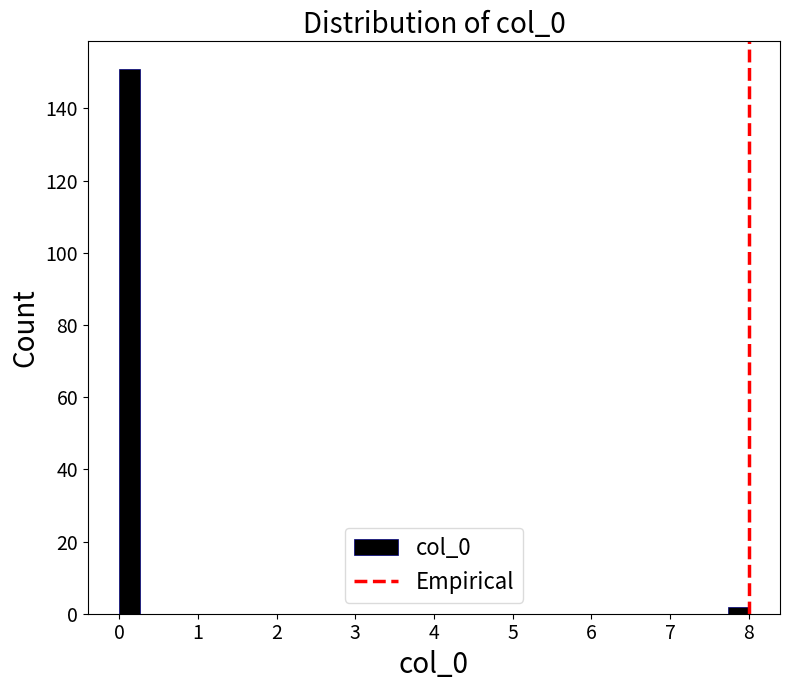

Around what value on the x-axis is the tallest bar? Give the approximate position of its centre, as read against the axis.

0.1